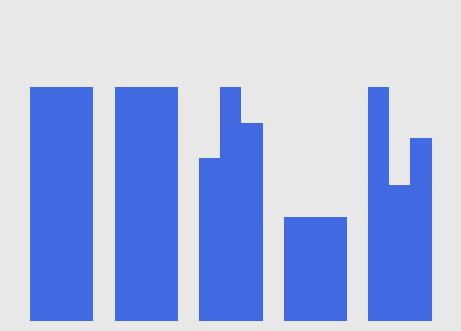

Does the chart contain stacked bars?

No